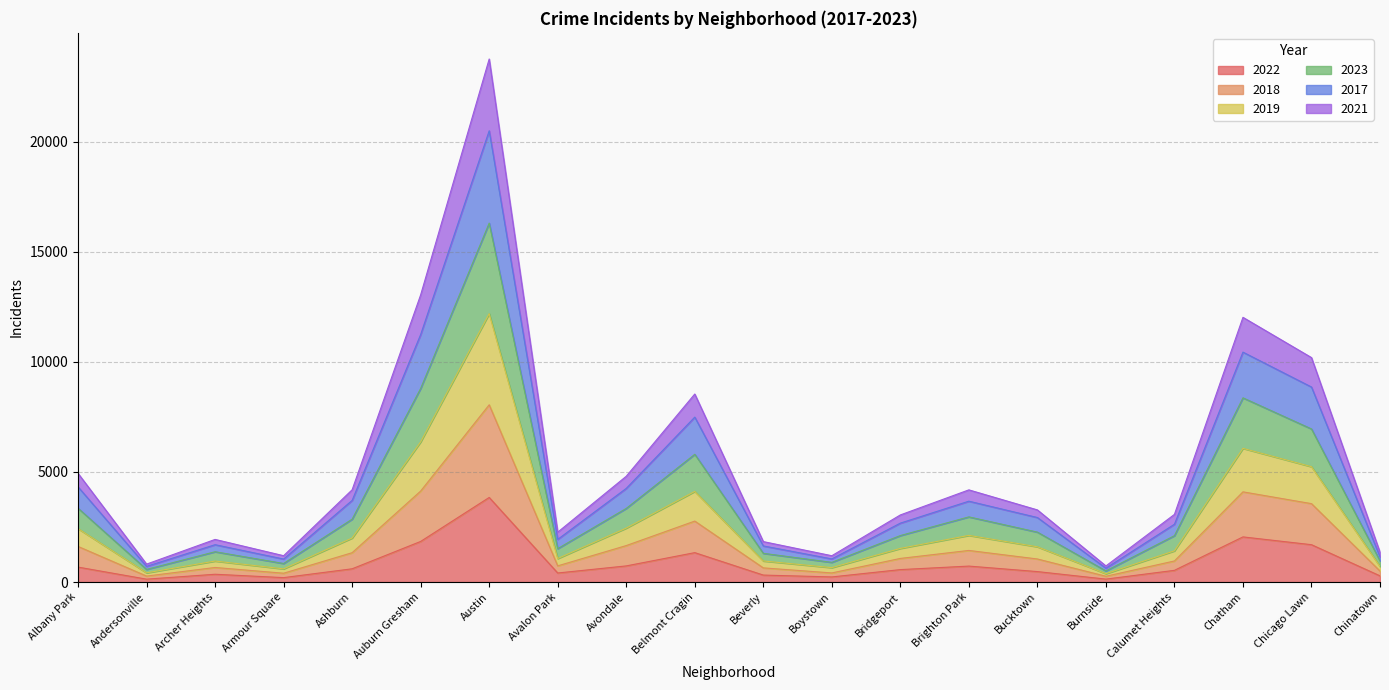

At which category is the sum across all series the highest?

Austin